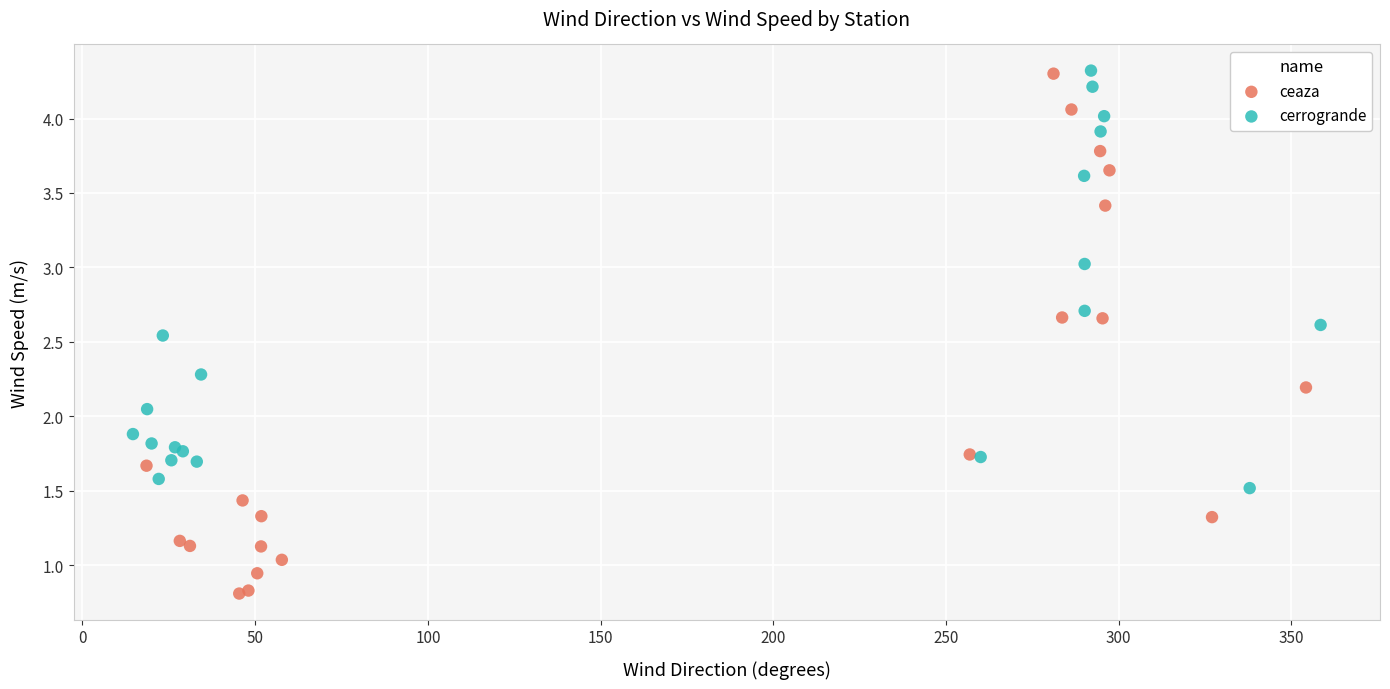

What are all the series names shown in the legend?

ceaza, cerrogrande